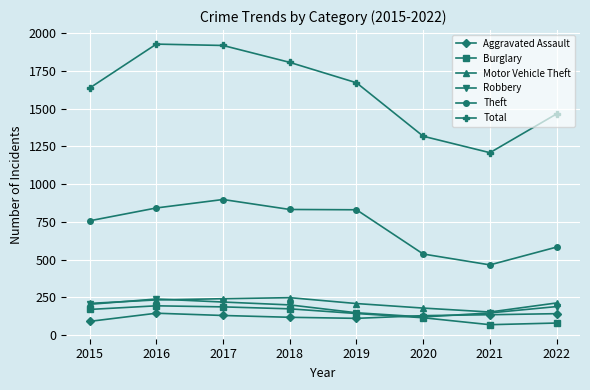

What is the value of the Theft point at the 4th from the left?

832